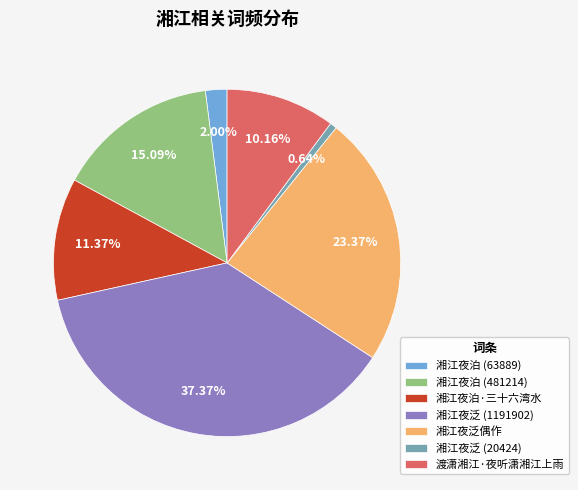

The 湘江夜泊·三十六湾水 slice represents 23% of the pie. True or false?

False